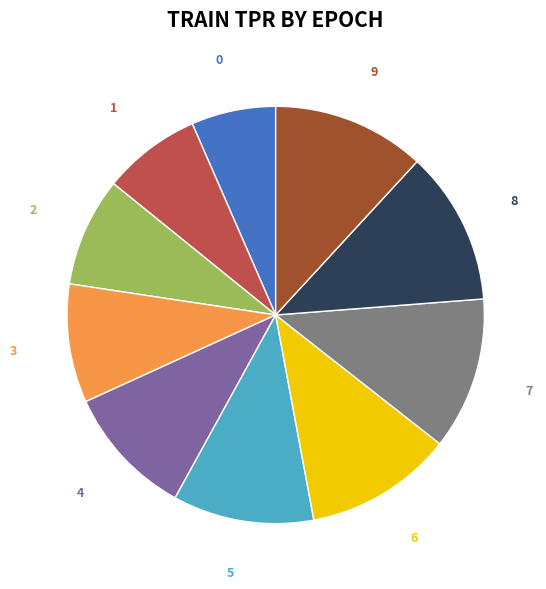

Between 1 and 8, which is larger?

8